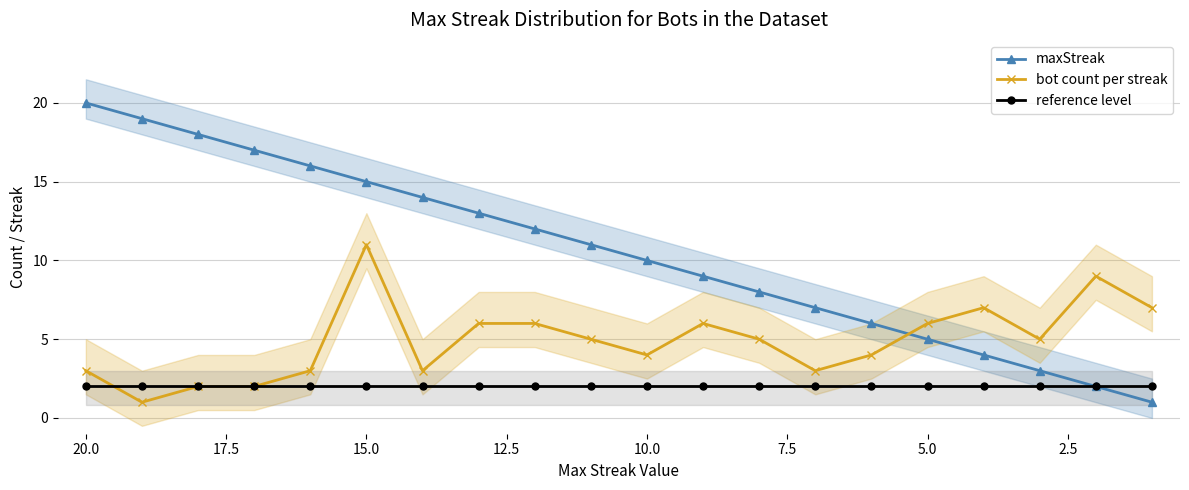

True or false: maxStreak and reference level intersect in this chart.

False